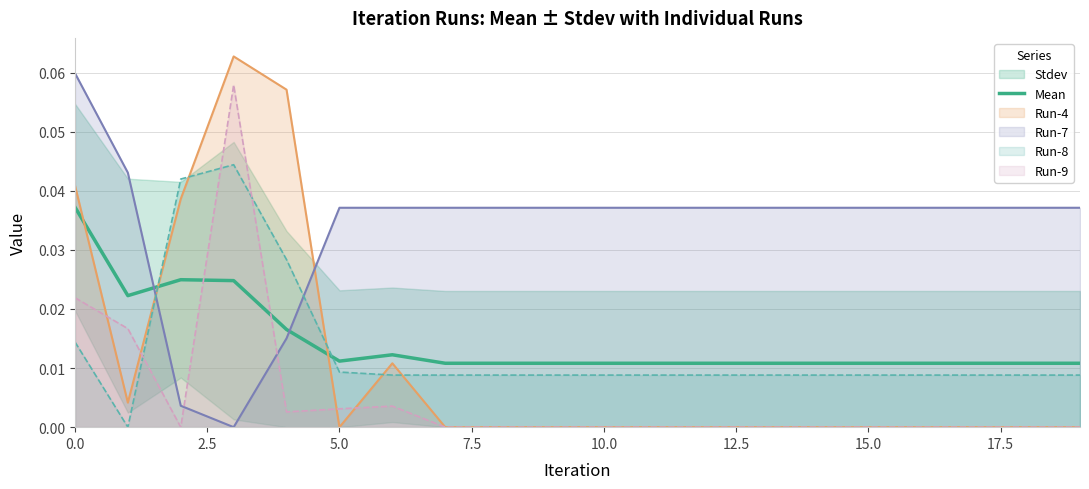

True or false: Run-9 has a value of 0.0 at 10.0.

True